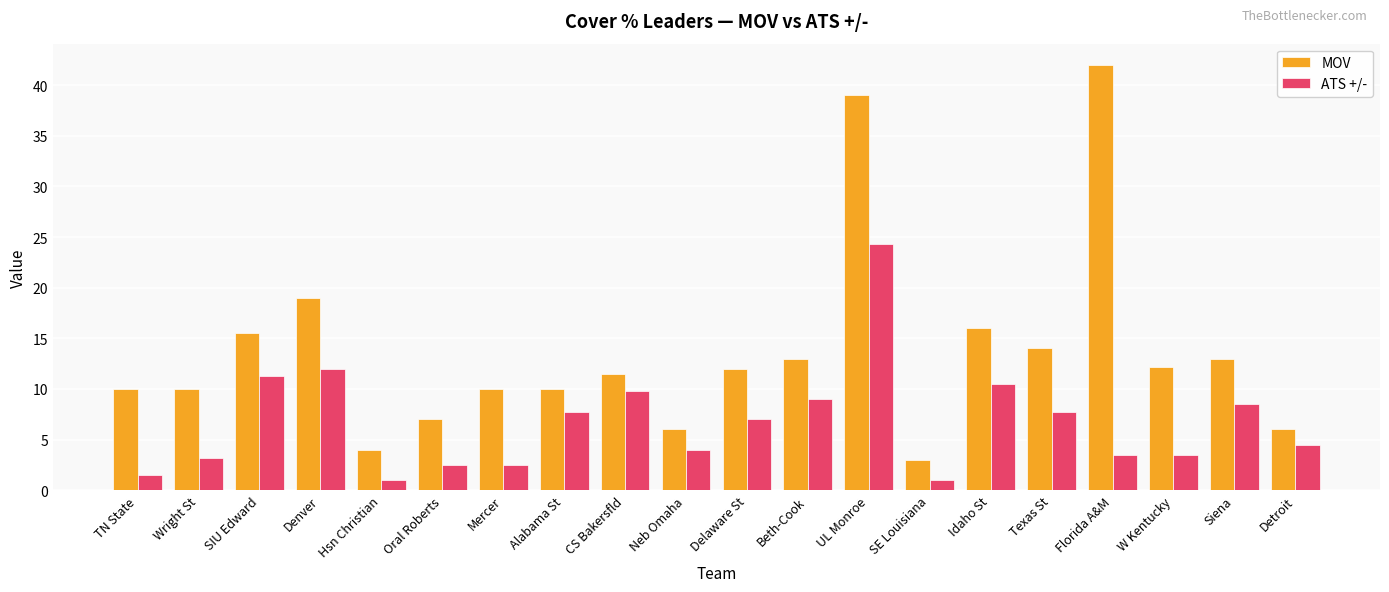

At CS Bakersfld, list the series in order from largest to smallest.

MOV, ATS +/-